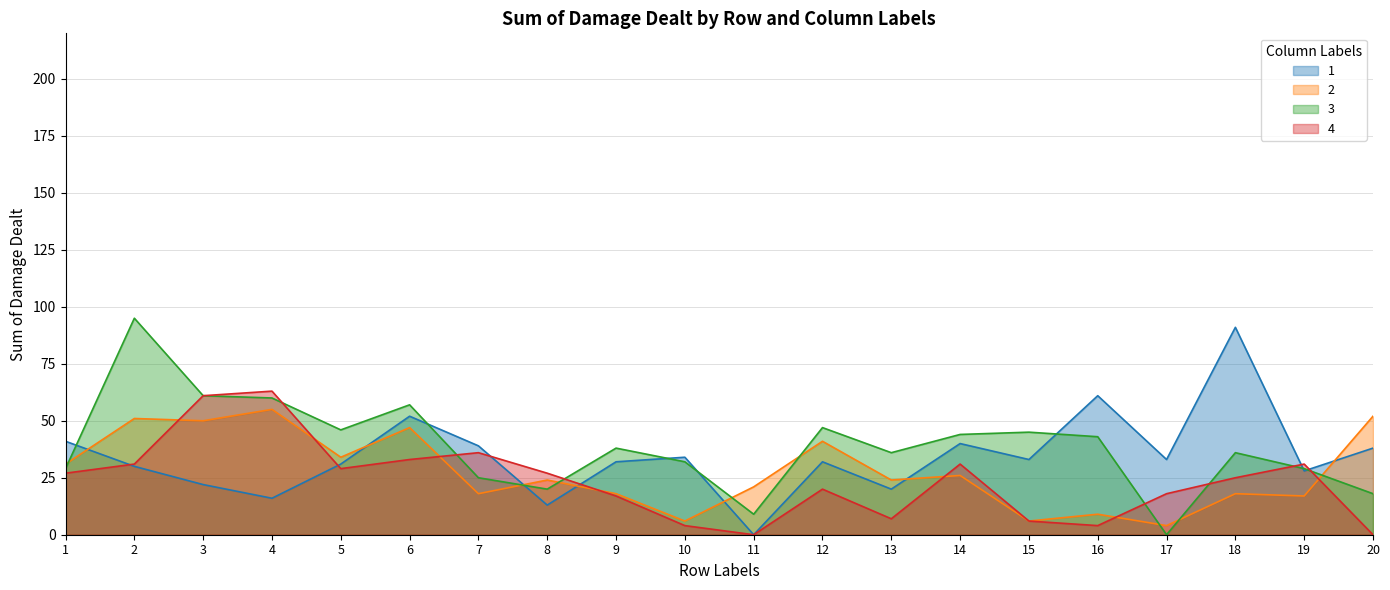

Which has a higher value, 11 or 5?

5